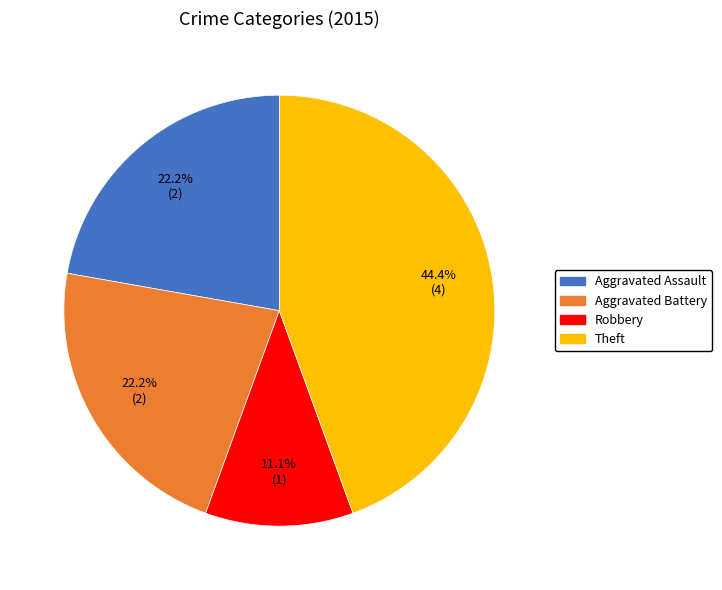

Is there a majority slice in this chart?

No